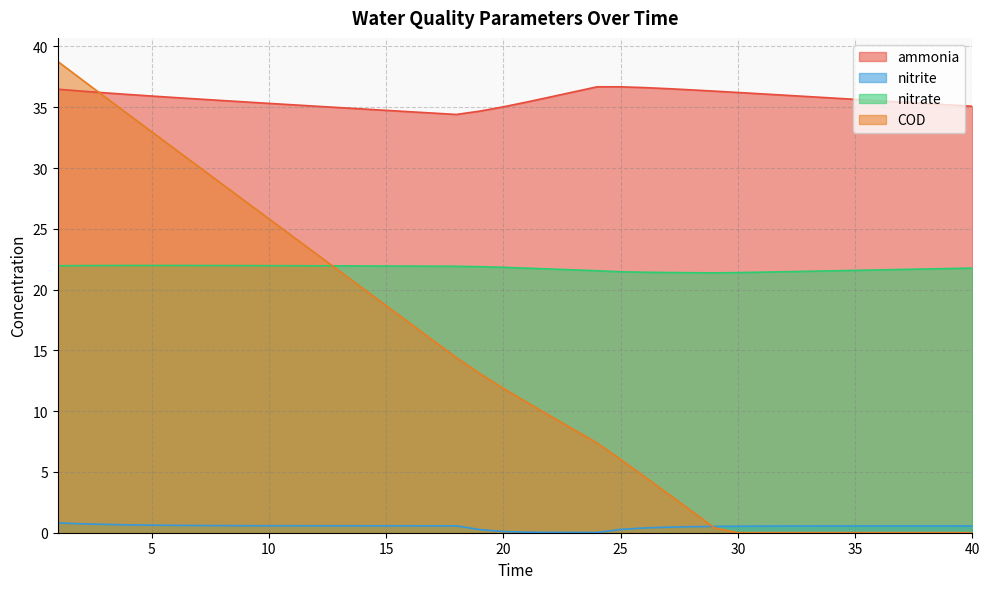

Is it true that nitrite equals 0.6 at 40?

True